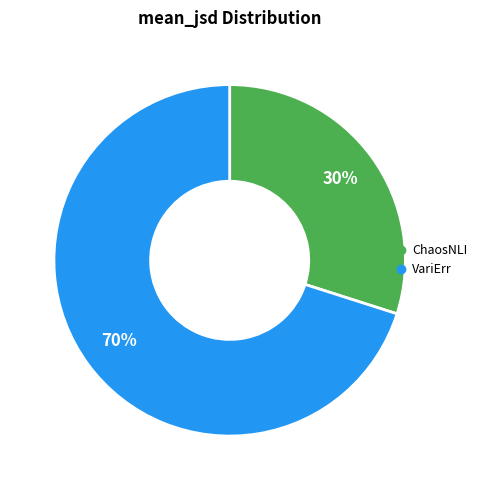

How many slices are in this pie chart?

2